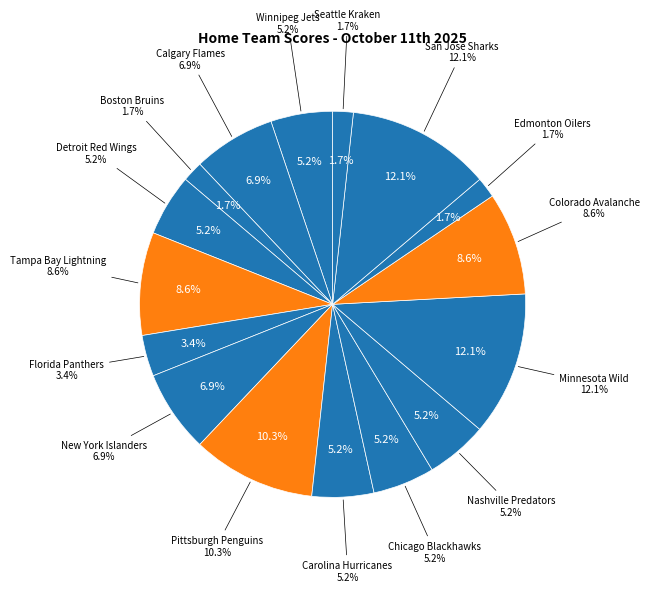

To the nearest percent, what is the difference between the Boston Bruins and Colorado Avalanche slice percentages?

7%